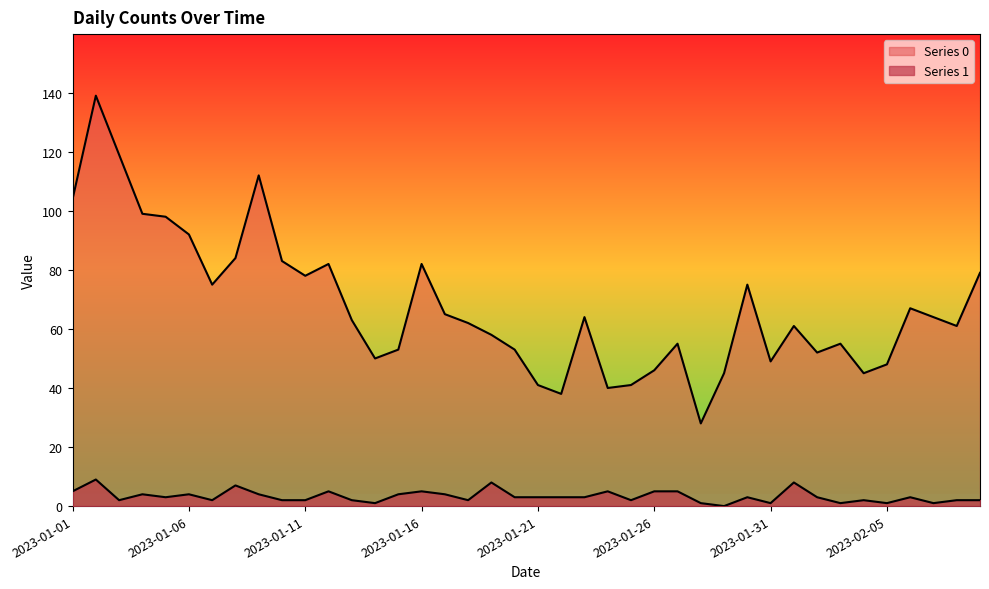

True or false: Series 0 has a value of 10 at 2023-01-25.

False